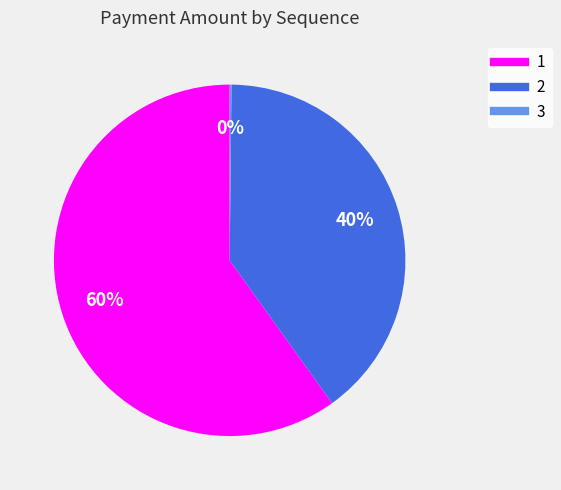

To the nearest percent, what is the difference between the 2 and 1 slice percentages?

20%